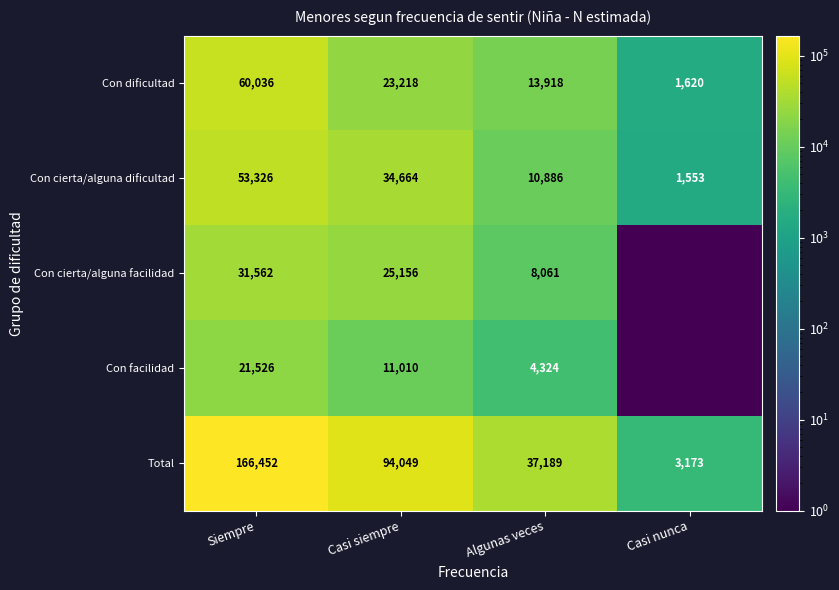

Is it true that Con dificultad equals 1620.0 at Casi nunca?

True